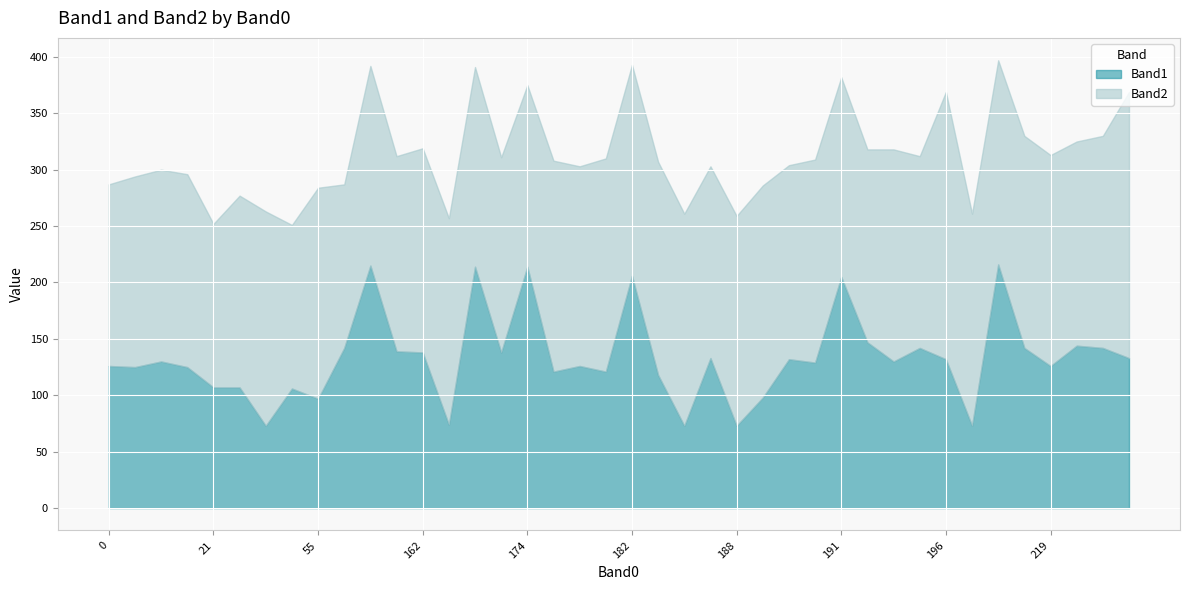

List the labels in order of Band1 value, largest first.

215, 159, 166, 174, 182, 191, 194, 220, 146, 220, 195, 215, 162, 162, 171, 220, 186, 190, 196, 195, 16, 190, 219, 178, 0, 15, 21, 182, 176, 182, 53, 21, 54, 188, 55, 164, 188, 186, 200, 53